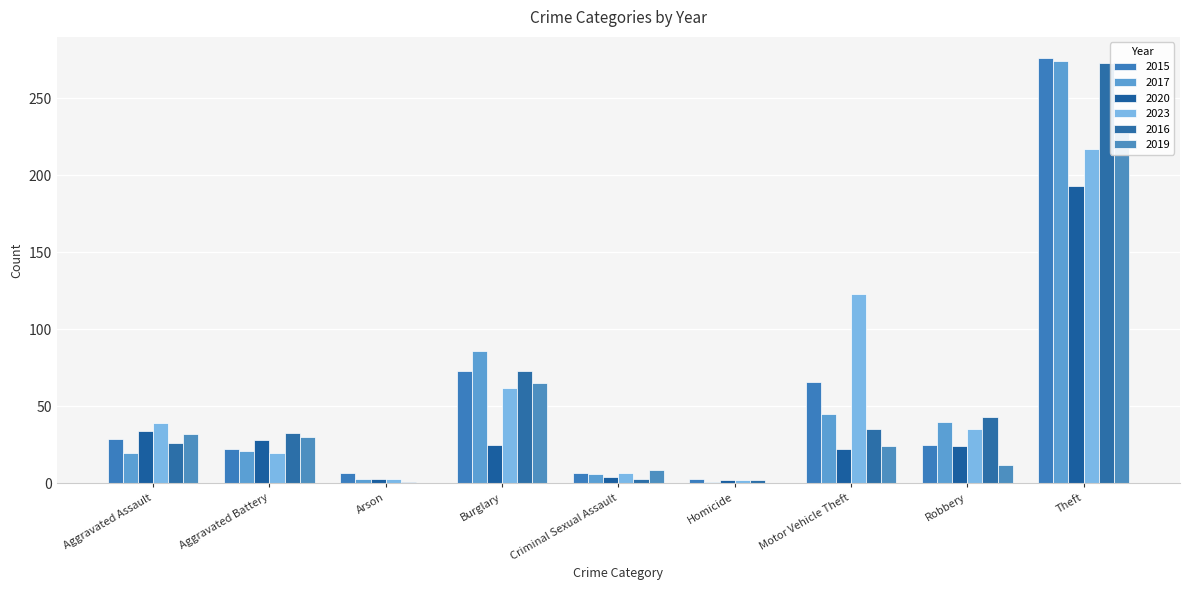

What is the difference between the 2015 values at Aggravated Battery and Criminal Sexual Assault?

15